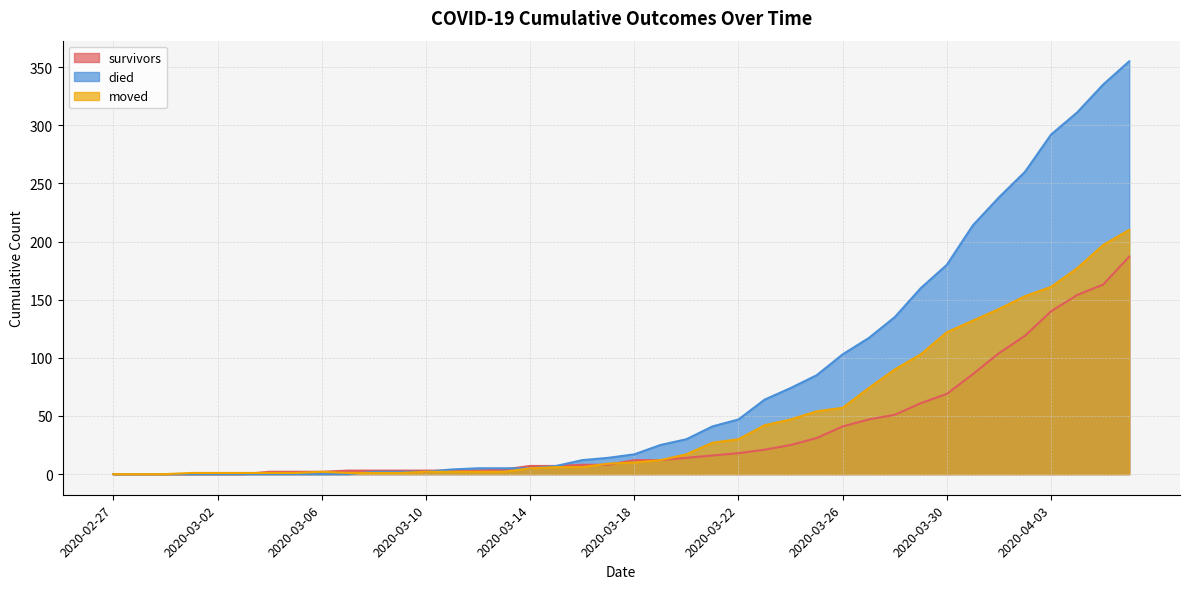

How many lines are shown in the chart?

3